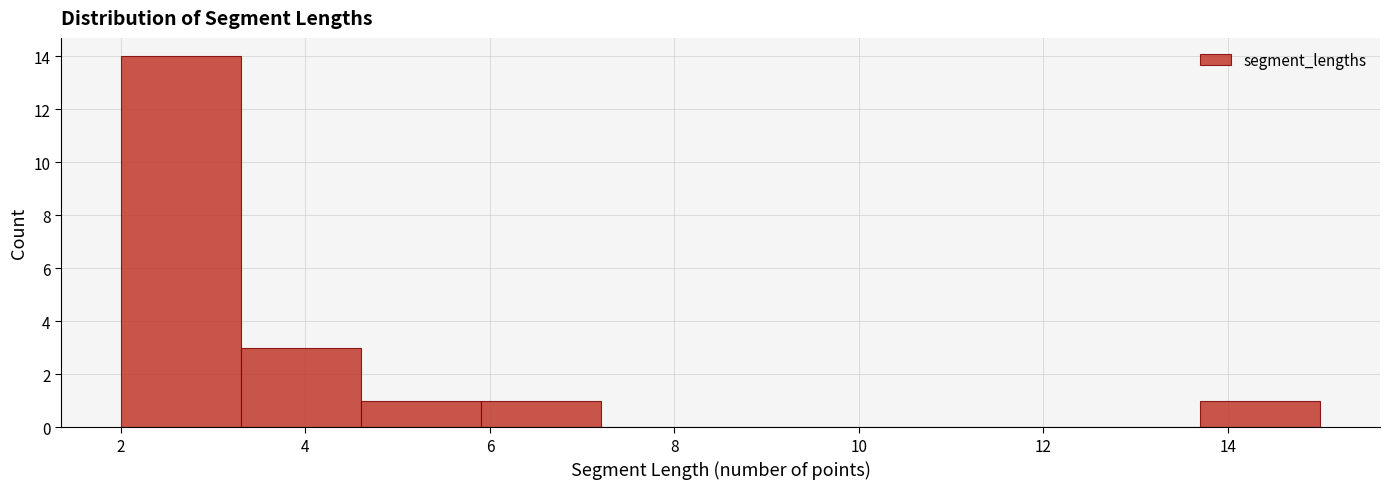

Reading left to right, transcribe this chart: for each bar, give the range it covers on the x-axis and its height. Neither the bar edges nor the heights are printed on the chart, so give them approximately, as read against the axes.

2.0 to 3.3: 14
3.3 to 4.6: 3
4.6 to 5.9: 1
5.9 to 7.2: 1
7.2 to 8.5: 0
8.5 to 9.8: 0
9.8 to 11.1: 0
11.1 to 12.4: 0
12.4 to 13.7: 0
13.7 to 15.0: 1